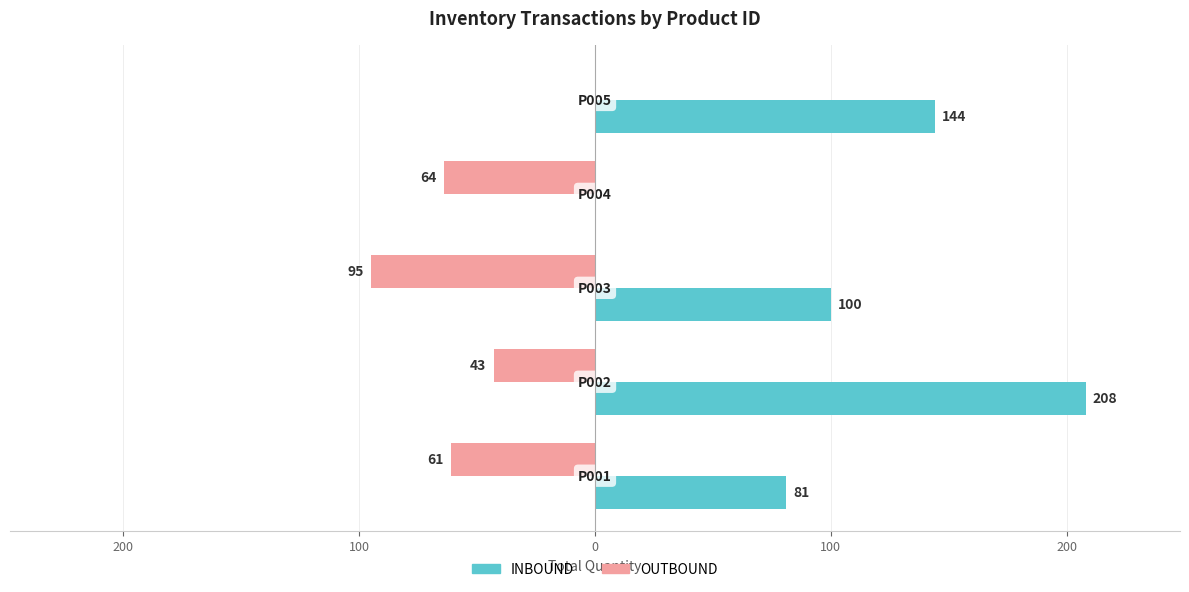

What are all the series names shown in the legend?

INBOUND, OUTBOUND